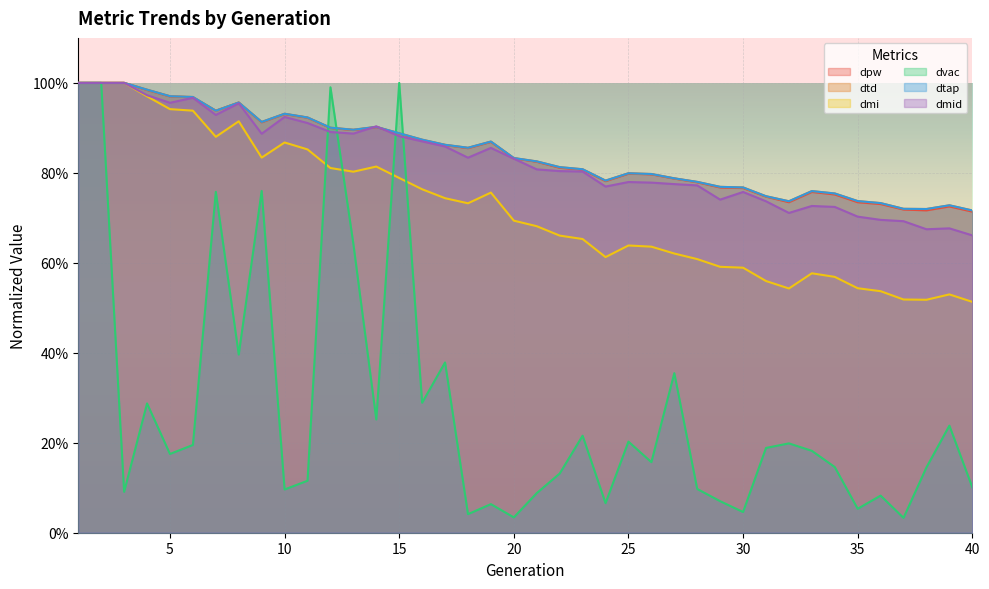

At which category is the sum across all series the highest?

1